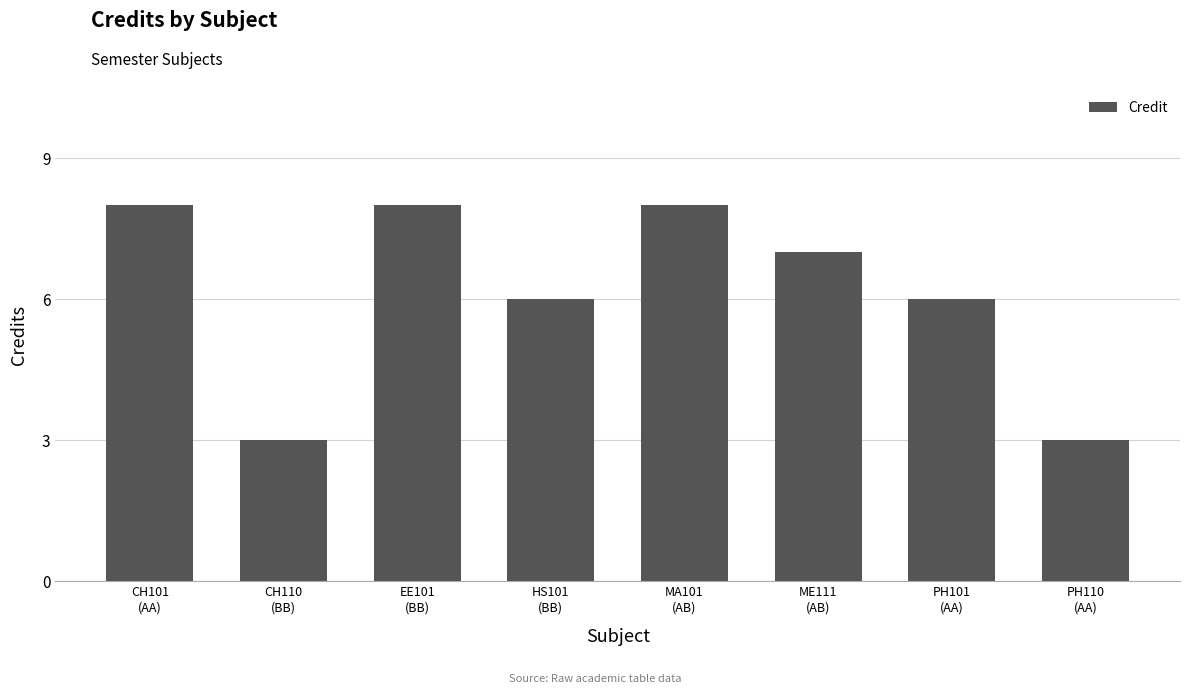

Does the chart contain stacked bars?

No